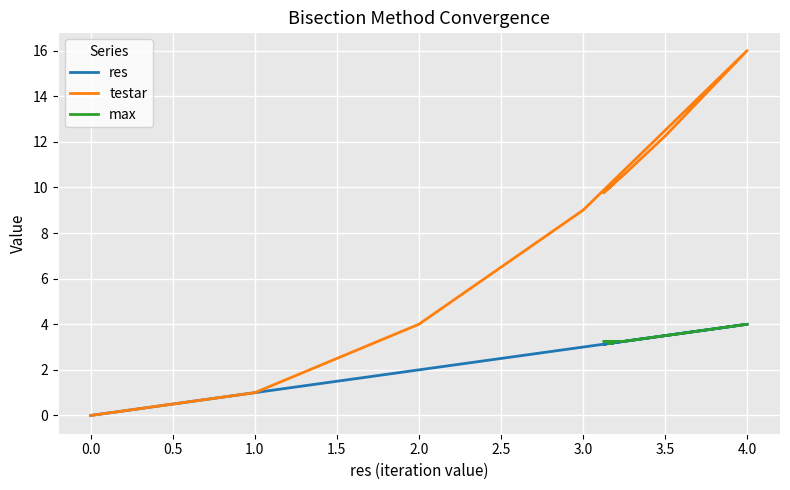

How many data points are less than 3?

3